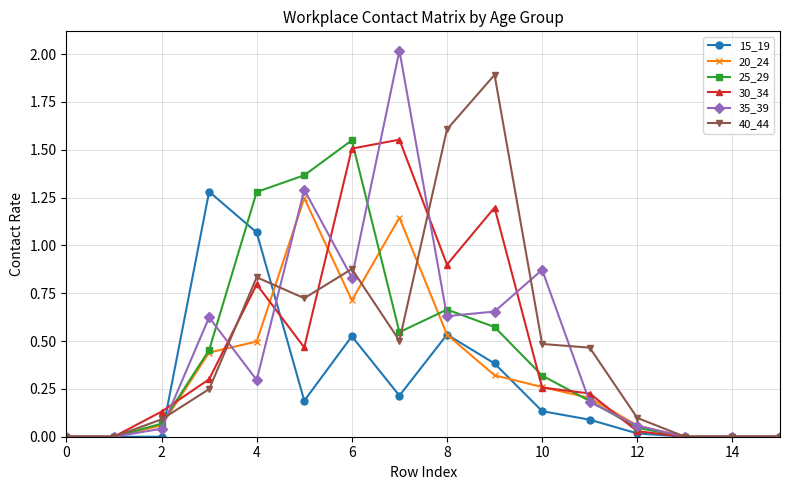

What is the difference between the maximum and minimum values in the 35_39 series?

2.0